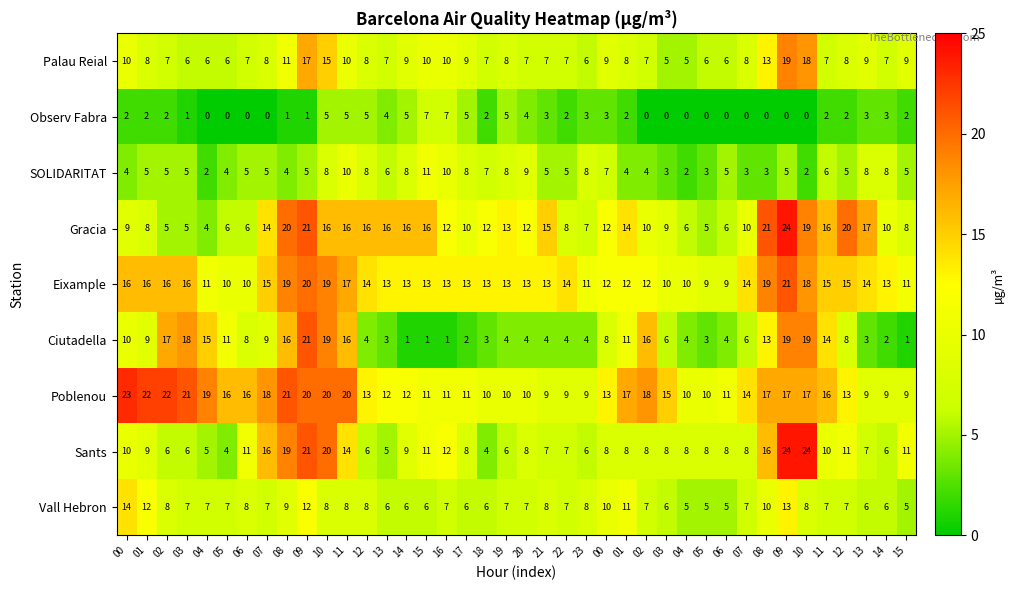

Which label corresponds to the largest value in the chart?

09